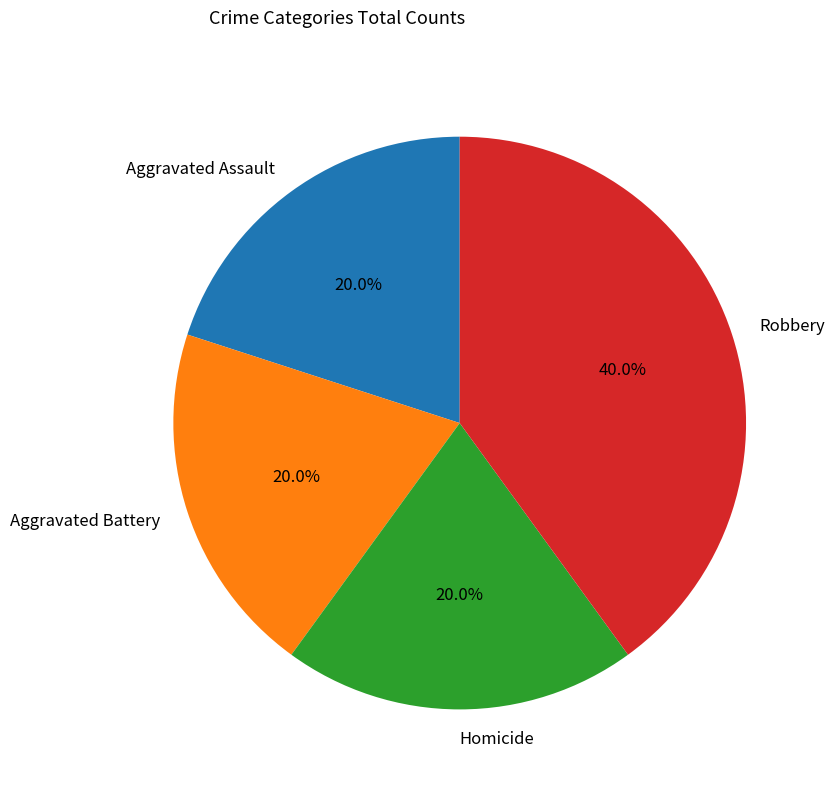

How many segments does this pie chart have?

4